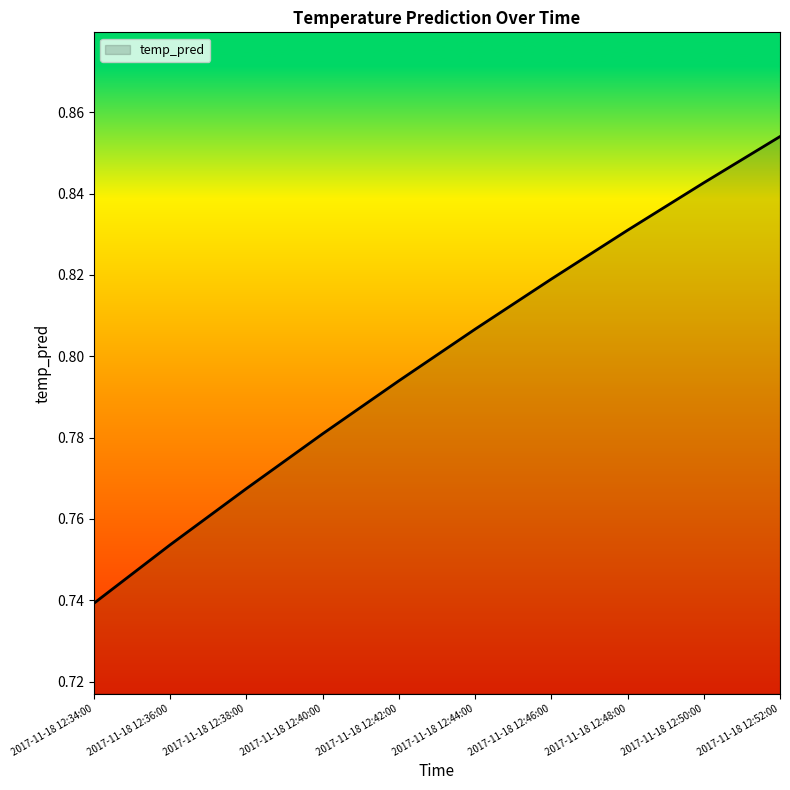

At which category does the chart reach its peak across all series?

2017-11-18 12:52:00